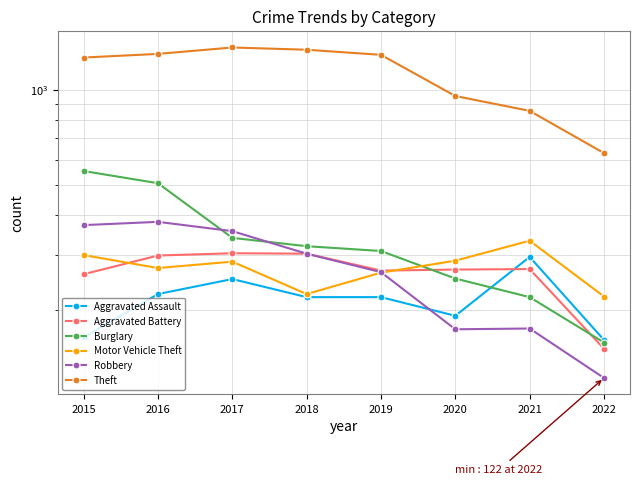

List the labels in order of Aggravated Assault value, largest first.

2021, 2017, 2016, 2018, 2019, 2020, 2015, 2022